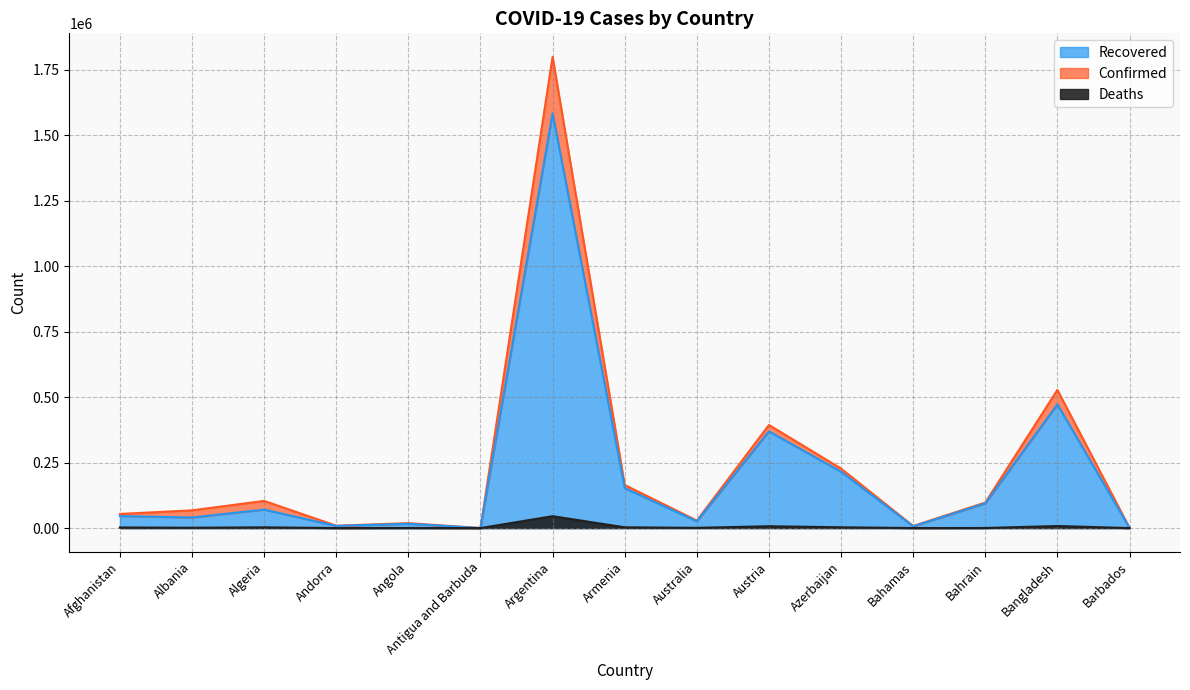

What is the minimum value shown in the chart?

6